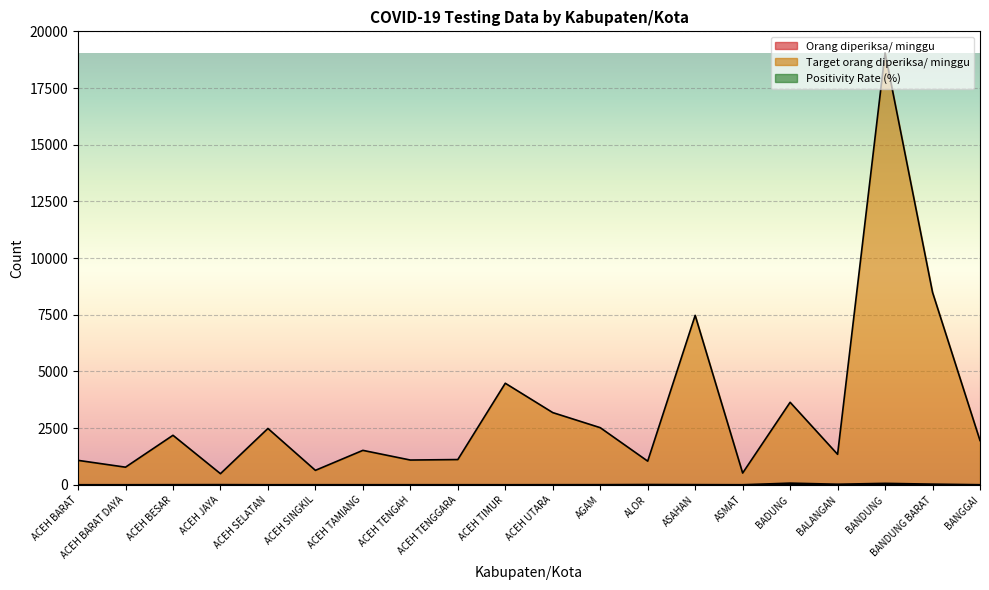

Reading left to right, what are all the values shown in this chart?

Orang diperiksa/ minggu: ACEH BARAT=0.0	ACEH BARAT DAYA=0.0	ACEH BESAR=3.0	ACEH JAYA=5.0	ACEH SELATAN=0.0	ACEH SINGKIL=1.0	ACEH TAMIANG=1.0	ACEH TENGAH=1.0	ACEH TENGGARA=1.0	ACEH TIMUR=0.0	ACEH UTARA=2.0	AGAM=3.0	ALOR=10.0	ASAHAN=5.0	ASMAT=0.0	BADUNG=73.0	BALANGAN=24.0	BANDUNG=63.0	BANDUNG BARAT=28.0	BANGGAI=1.0
Target orang diperiksa/ minggu: ACEH BARAT=1078.0	ACEH BARAT DAYA=777.0	ACEH BESAR=2184.0	ACEH JAYA=490.0	ACEH SELATAN=2485.0	ACEH SINGKIL=637.0	ACEH TAMIANG=1519.0	ACEH TENGAH=1092.0	ACEH TENGGARA=1113.0	ACEH TIMUR=4480.0	ACEH UTARA=3185.0	AGAM=2520.0	ALOR=1043.0	ASAHAN=7476.0	ASMAT=518.0	BADUNG=3640.0	BALANGAN=1344.0	BANDUNG=19054.0	BANDUNG BARAT=8491.0	BANGGAI=1953.0
Positivity Rate (%): ACEH BARAT=0.0	ACEH BARAT DAYA=0.0	ACEH BESAR=0.0	ACEH JAYA=0.0	ACEH SELATAN=0.0	ACEH SINGKIL=0.0	ACEH TAMIANG=0.0	ACEH TENGAH=0.0	ACEH TENGGARA=0.0	ACEH TIMUR=0.0	ACEH UTARA=0.0	AGAM=0.0	ALOR=0.0	ASAHAN=0.0	ASMAT=0.0	BADUNG=1.4	BALANGAN=0.0	BANDUNG=0.0	BANDUNG BARAT=0.0	BANGGAI=0.0